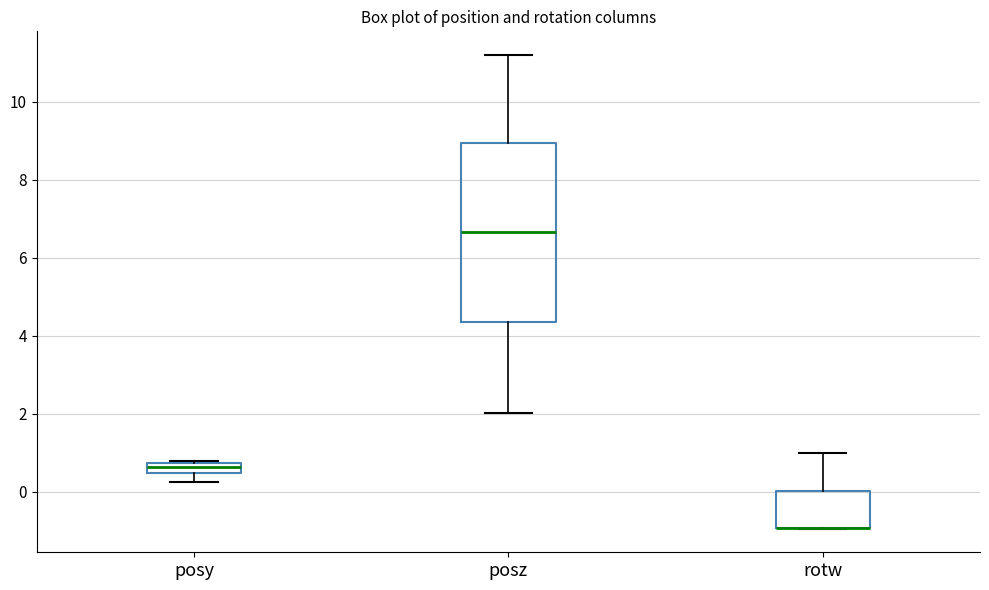

Where does the lower whisker of the box for posz end on the y-axis? The values are not printed on the chart, so give them approximately, as read against the axis.

2.0